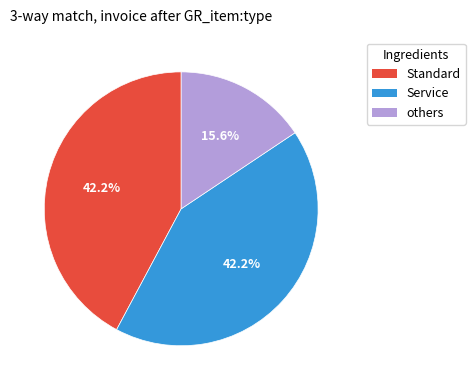

Is there a majority slice in this chart?

No